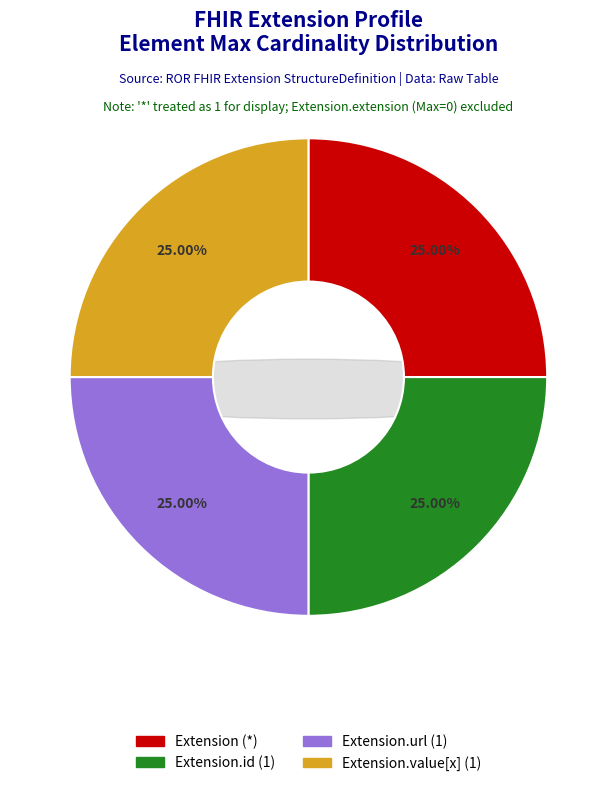

What is the smallest slice in the pie chart?

Extension